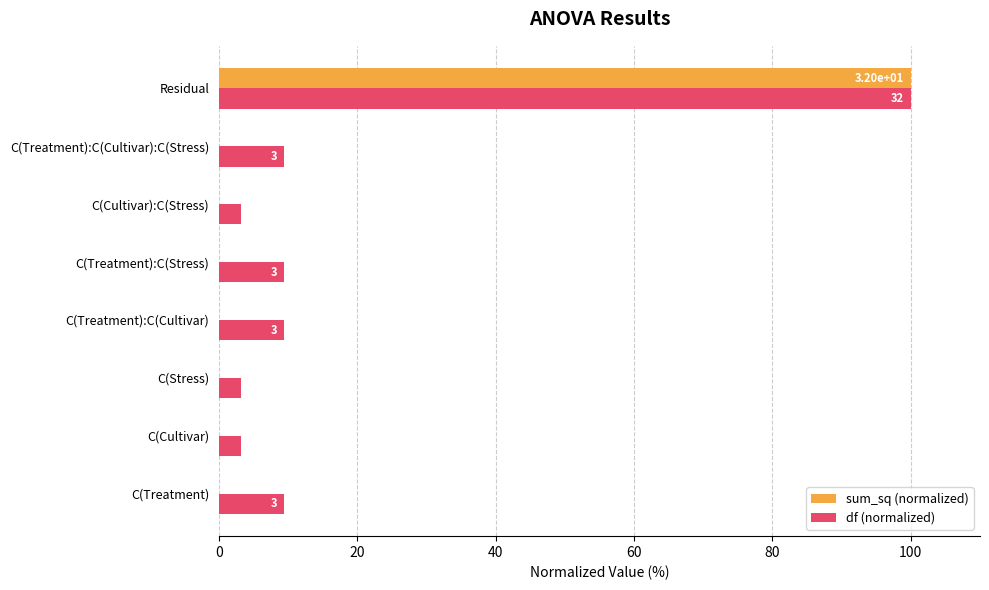

What is the maximum value shown in the chart?

100.0